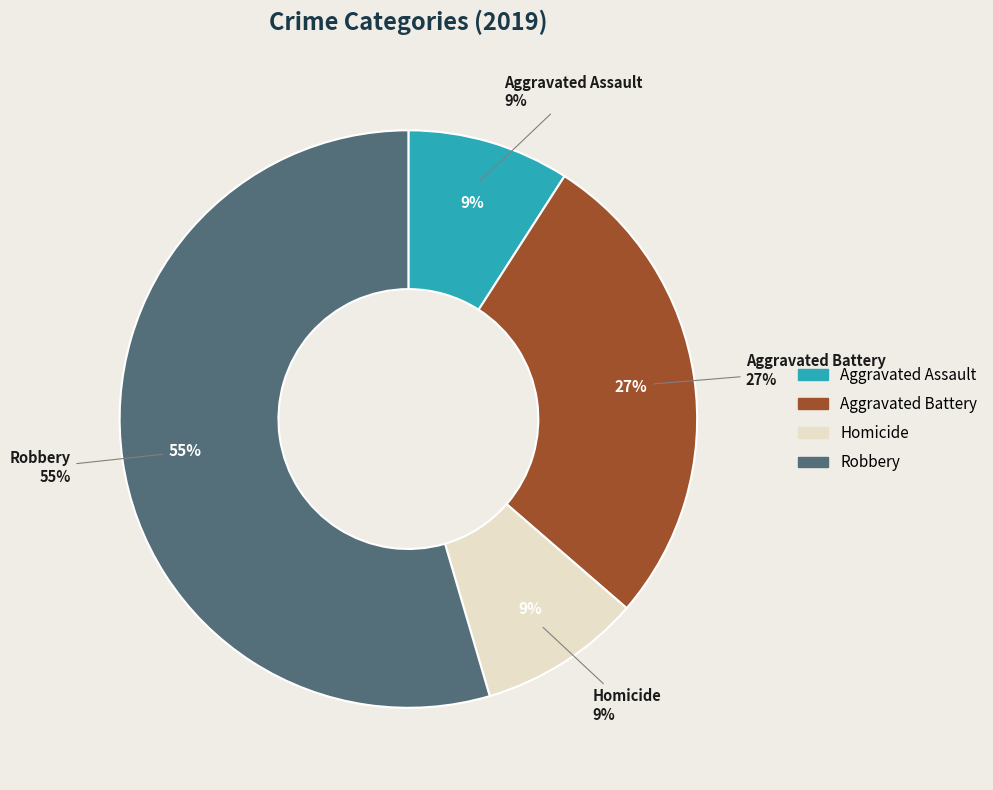

To the nearest percent, what portion does Robbery represent?

55%